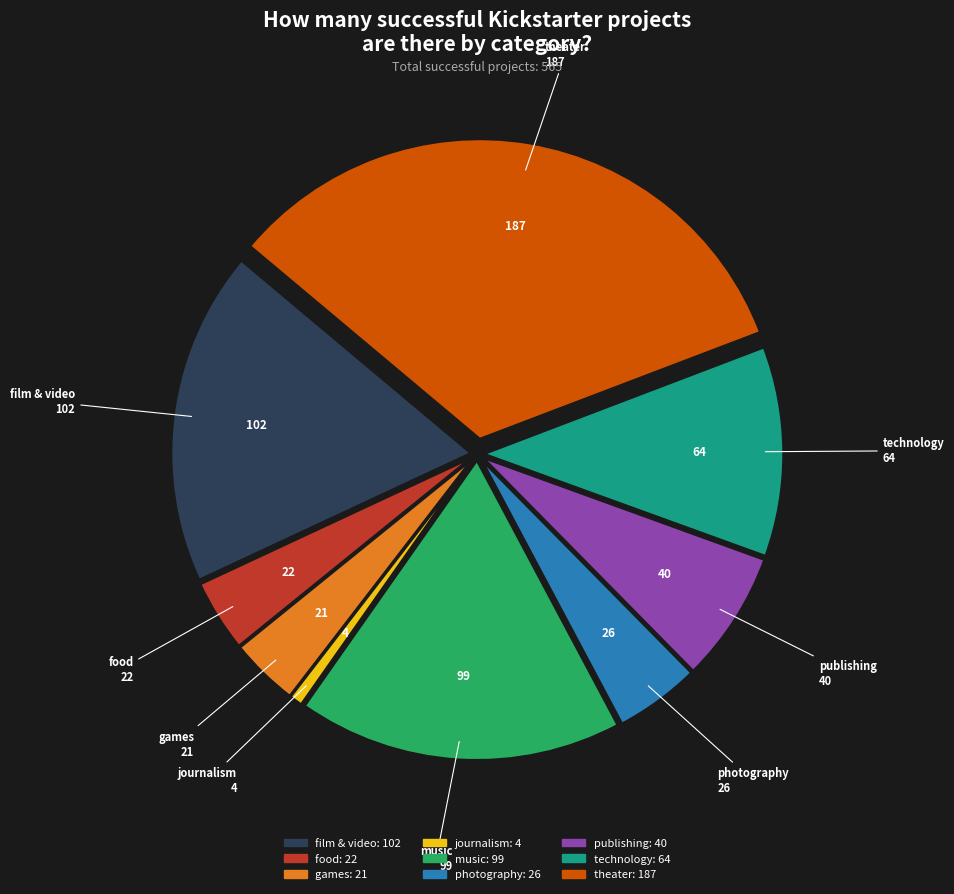

Between games and publishing, which is larger?

publishing